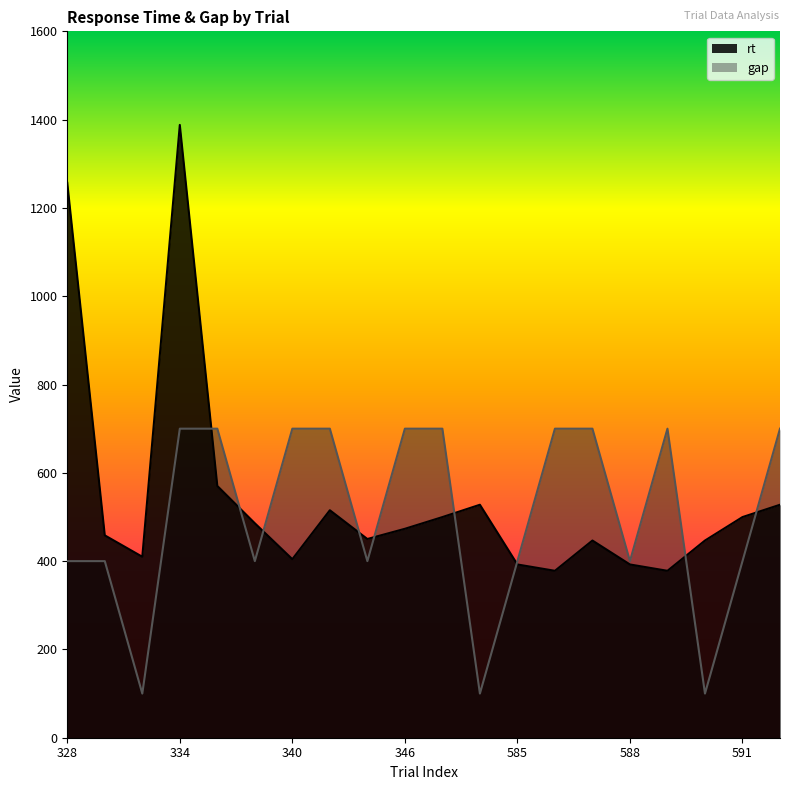

Is the value of gap at 340 greater than the value of rt at 346?

Yes